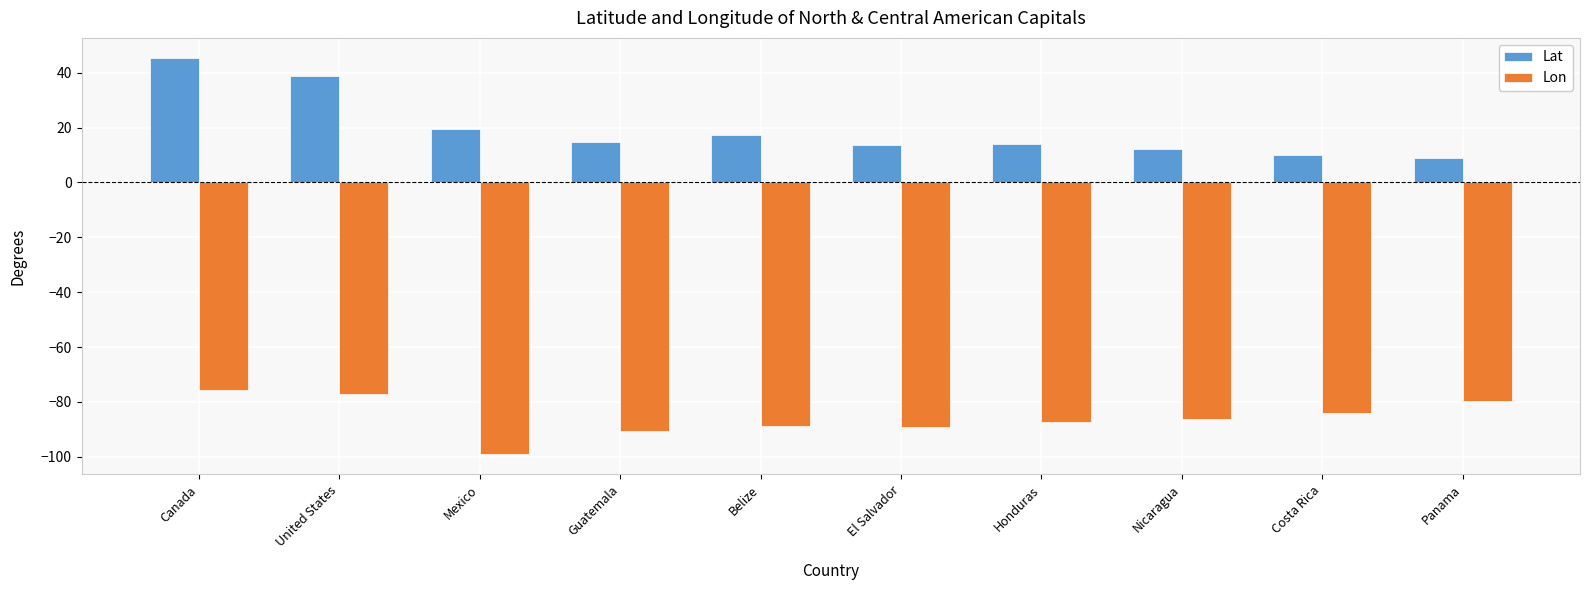

What position from the left is Guatemala?

4